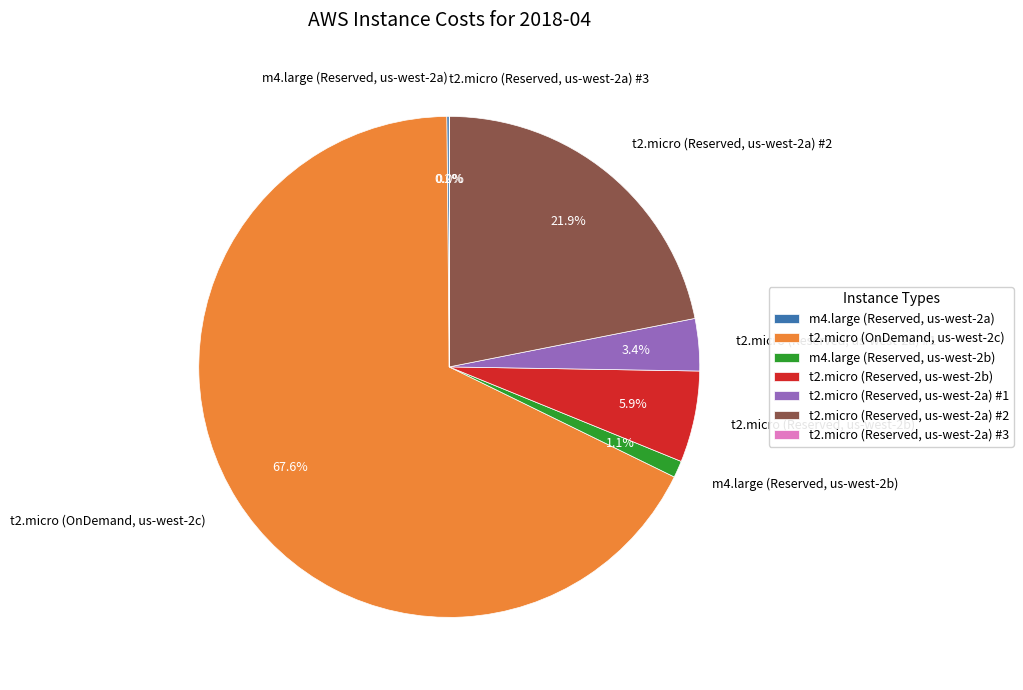

Which has a higher value, t2.micro (Reserved, us-west-2a) #2 or t2.micro (Reserved, us-west-2b)?

t2.micro (Reserved, us-west-2a) #2